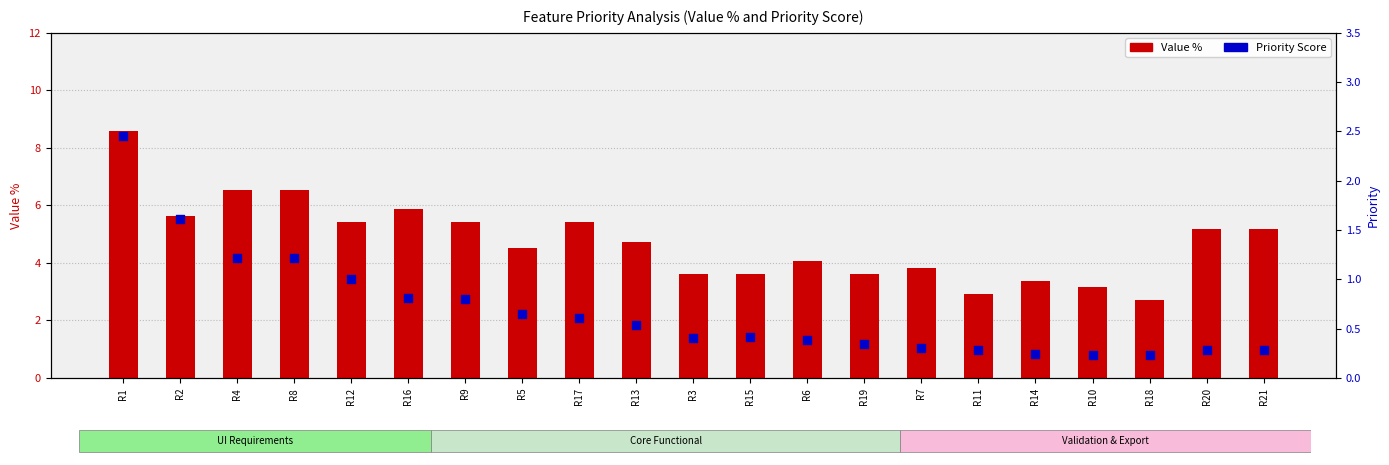

Is the value of Priority at R19 greater than the value of Value % at R9?

No